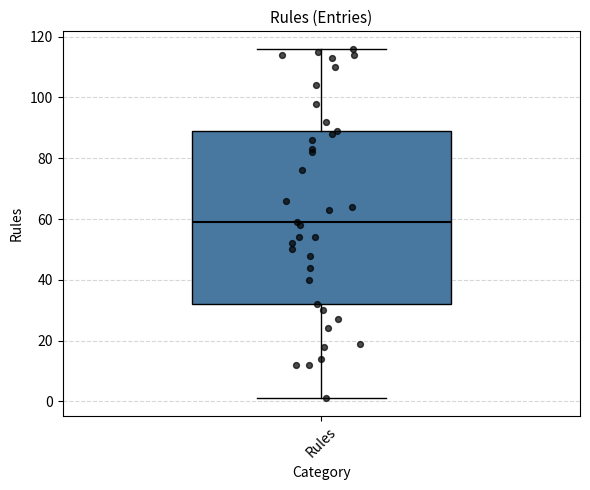

Where is the lower edge of the box for Rules on the y-axis? The values are not printed on the chart, so give them approximately, as read against the axis.

32